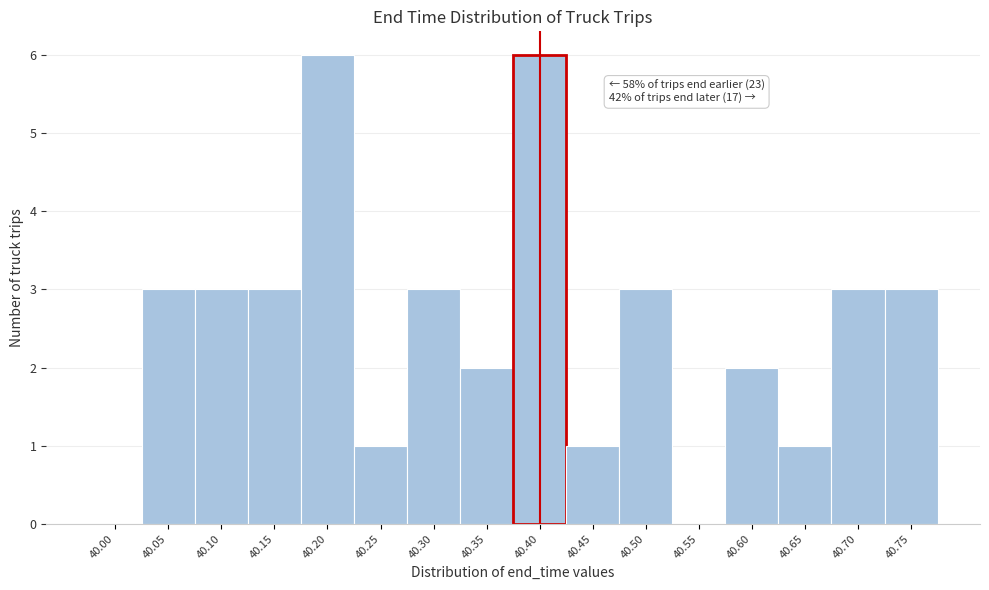

Reading right to left, what are all the values shown in this chart?

40.75=3	40.70=3	40.65=1	40.60=2	40.55=0	40.50=3	40.45=1	40.40=6	40.35=2	40.30=3	40.25=1	40.20=6	40.15=3	40.10=3	40.05=3	40.00=0